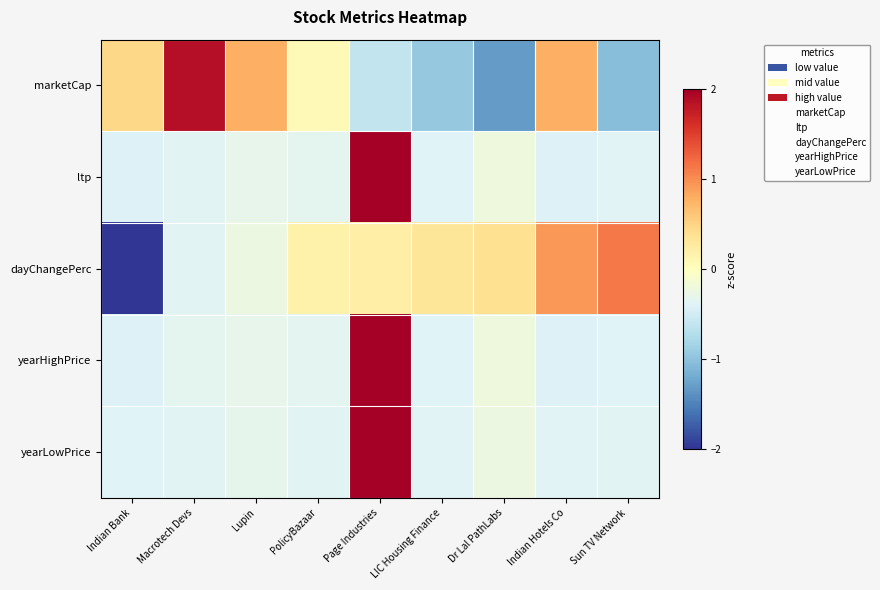

Between Indian Bank and Dr Lal PathLabs, which series saw the biggest shift?

dayChangePerc